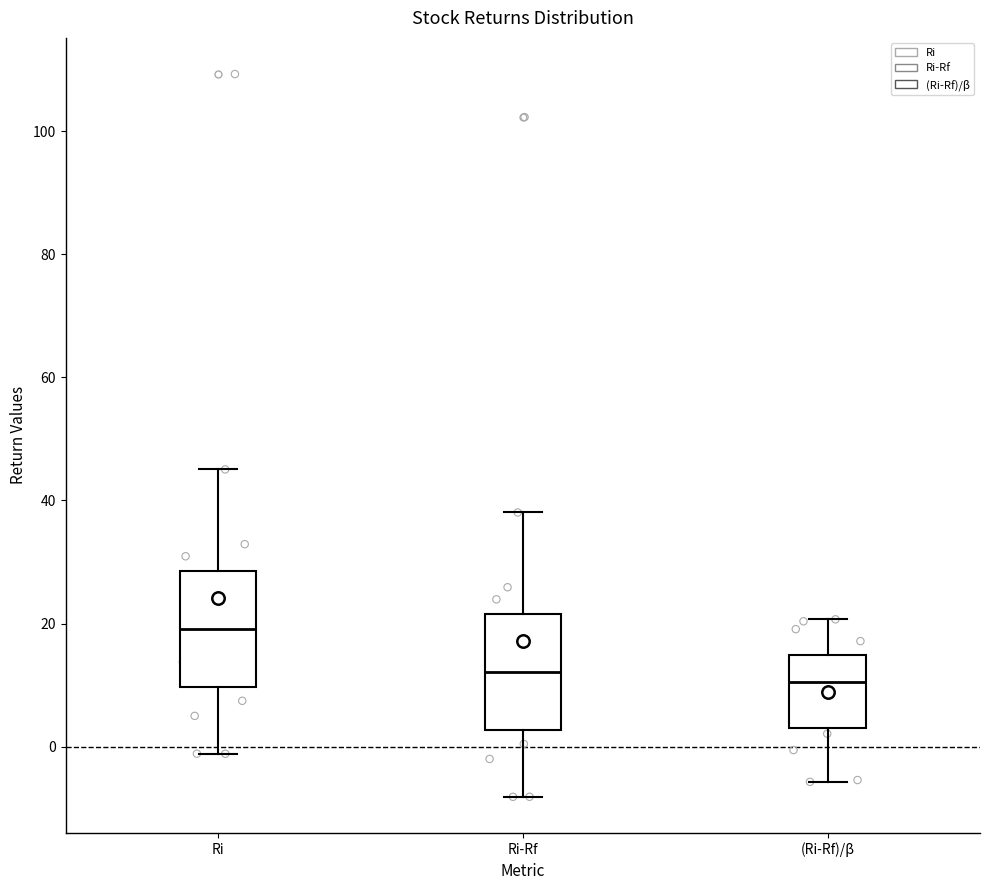

Which box has the highest median line?

Ri